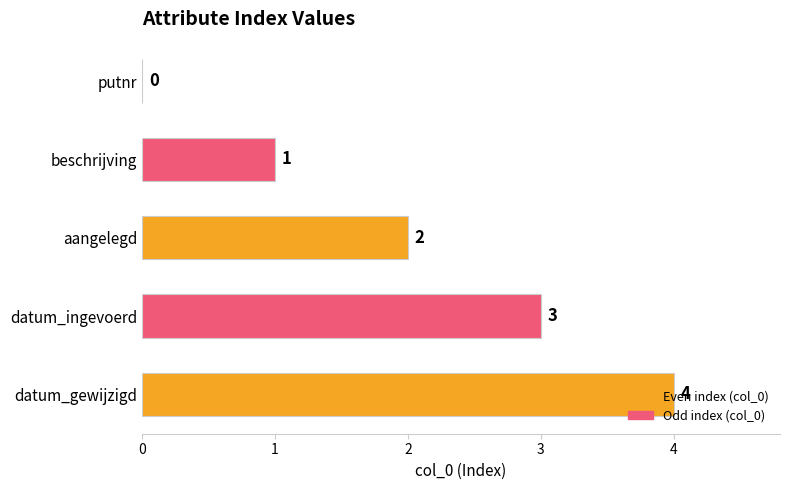

What value does the data have at datum_gewijzigd?

4